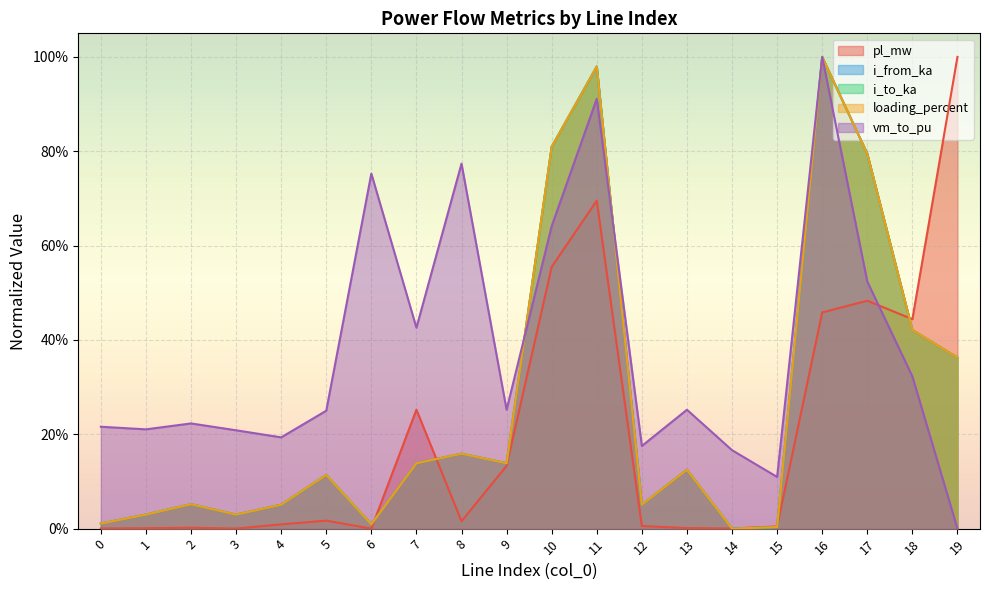

What is the total value across all series at 8?

1.3